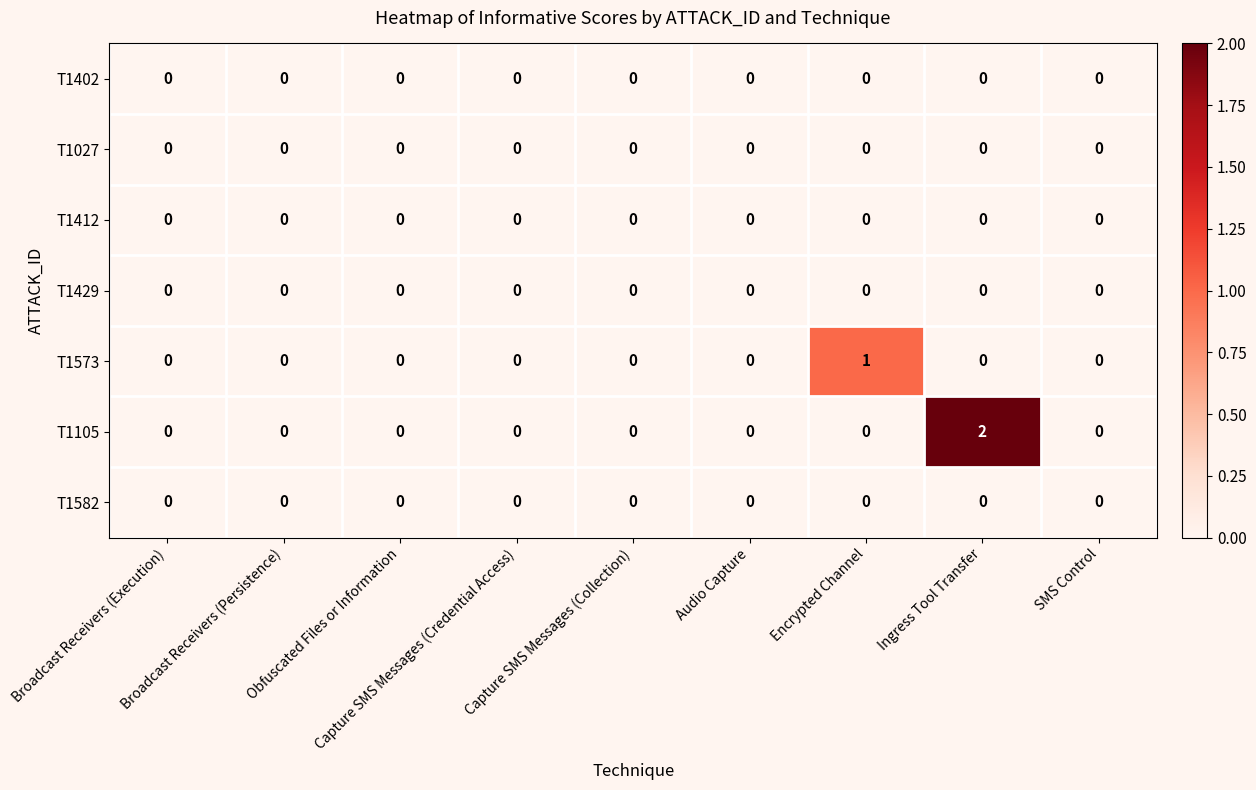

Which series has the widest spread of values?

T1105